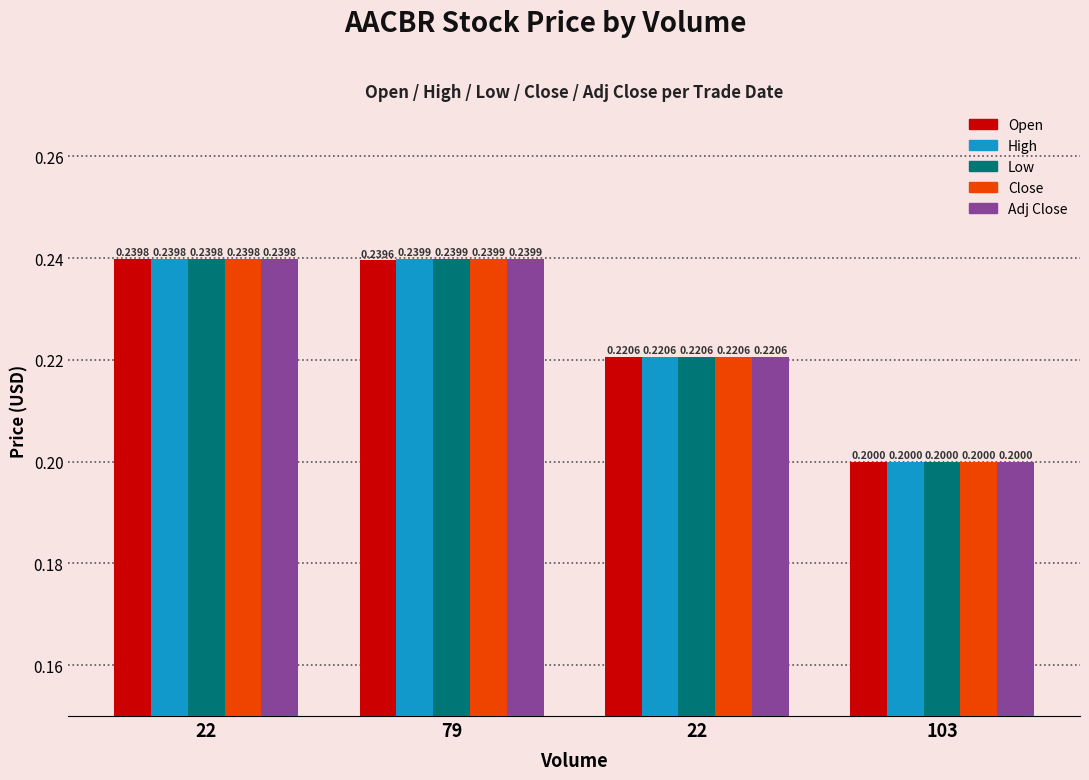

Is it true that Close equals 0.2 at 103?

True